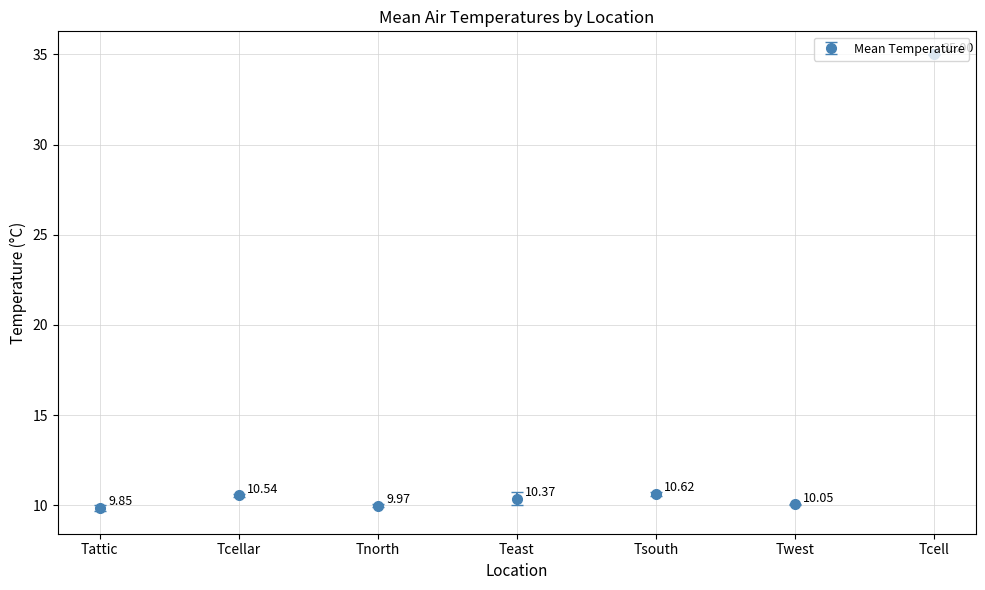

What is the greatest value displayed?

35.0